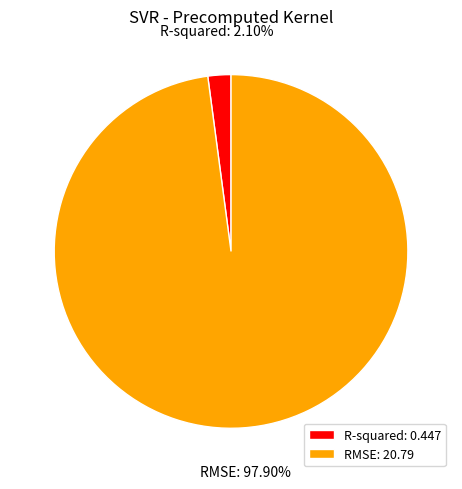

Does RMSE account for over 50% of the chart?

Yes